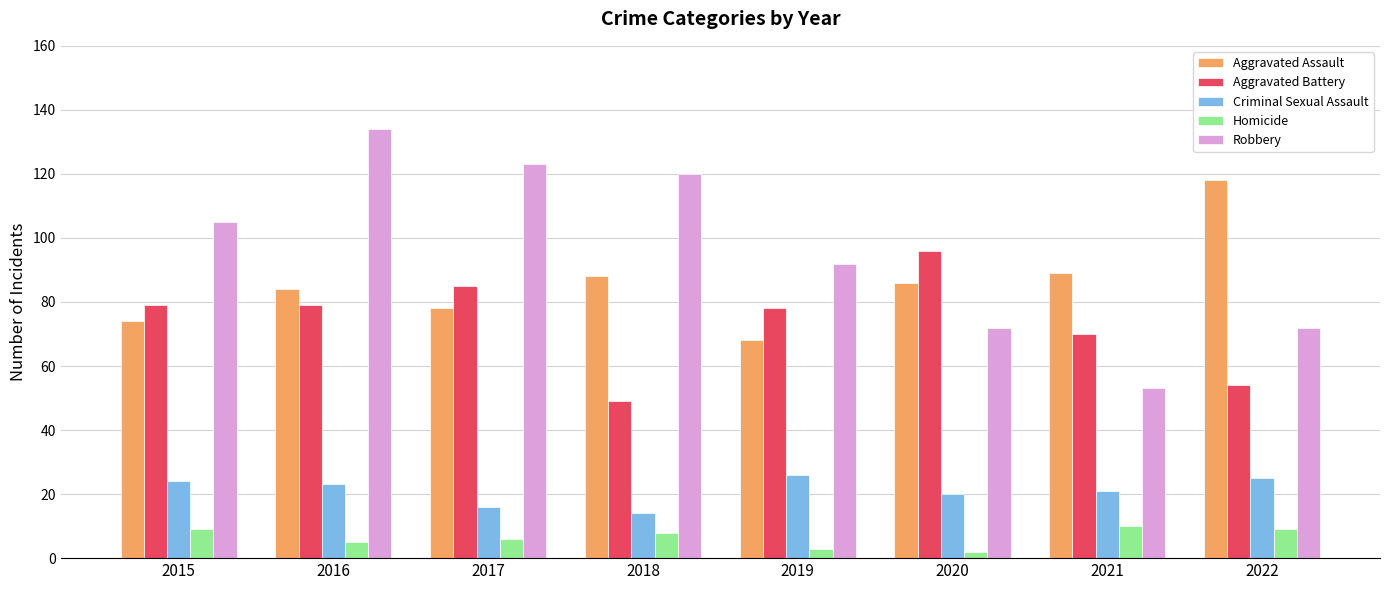

Is it true that Robbery equals 41 at 2018?

False